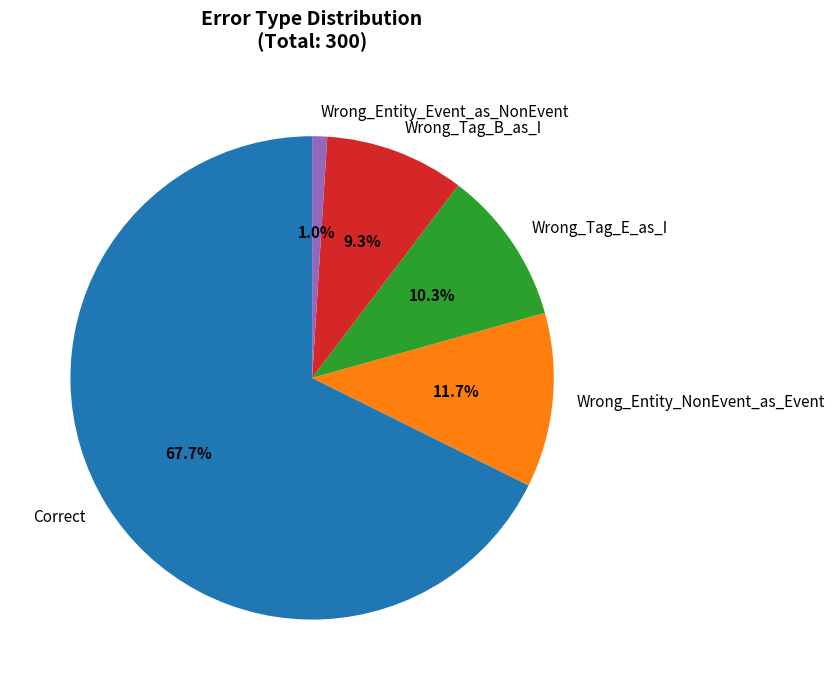

How many segments does this pie chart have?

5